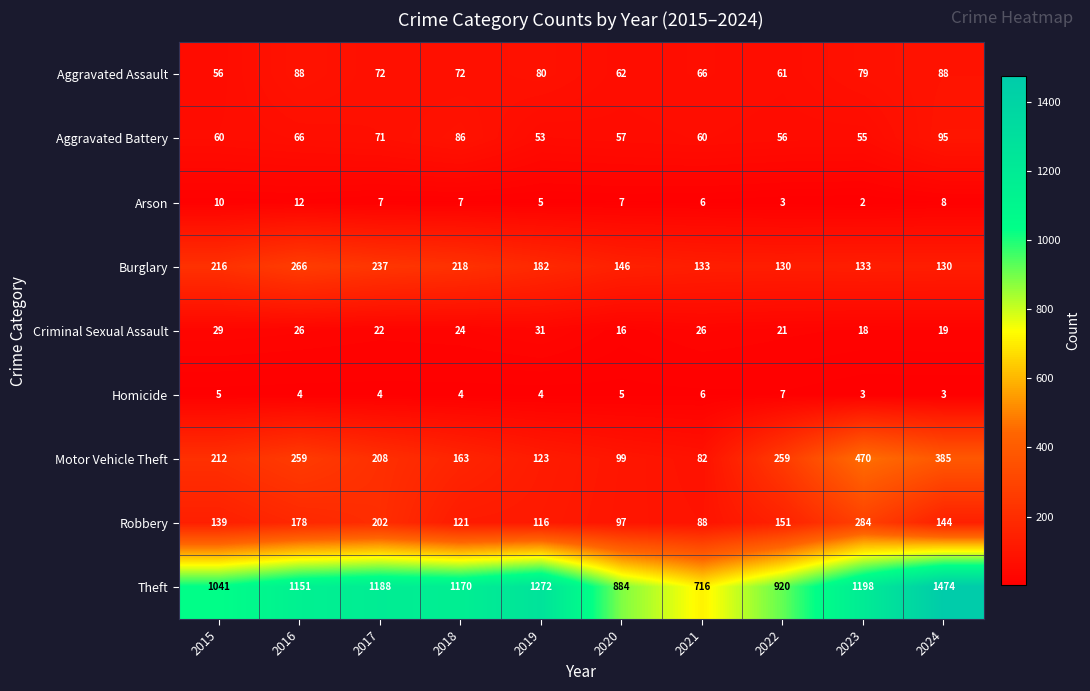

Read the Aggravated Assault value at 2023, to the nearest 10.

80